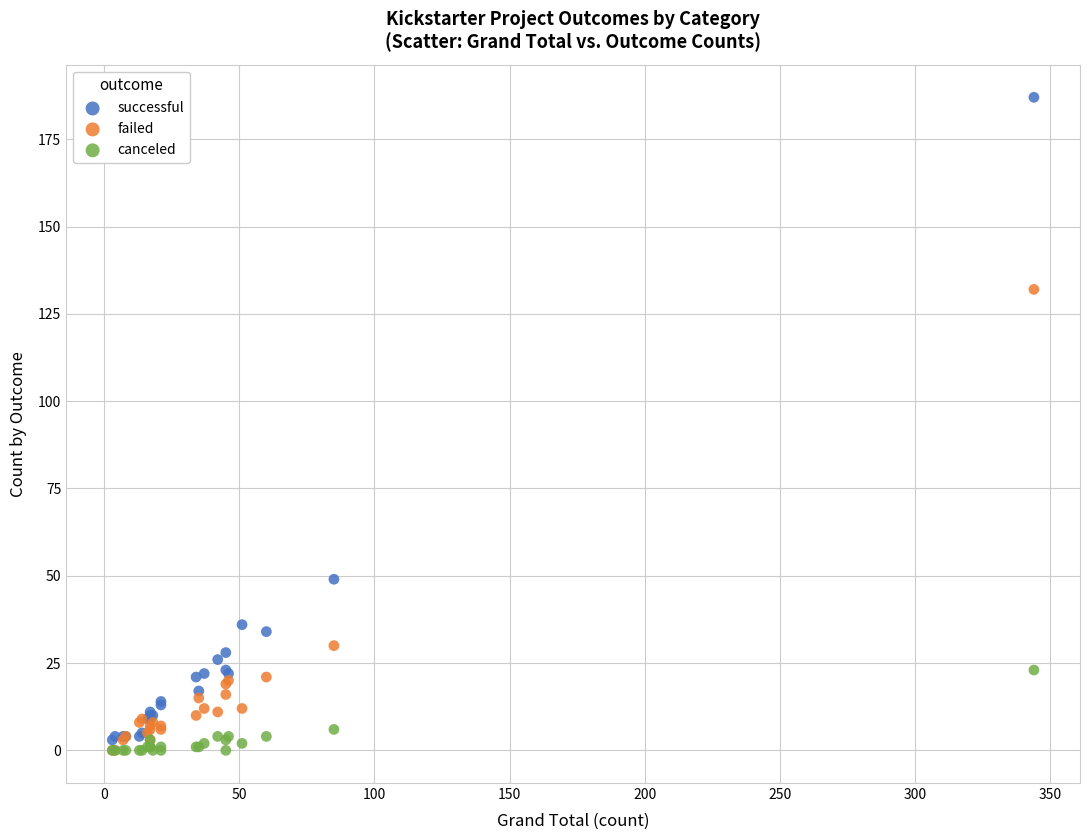

Across all series, what Y value is closest to 93?

132